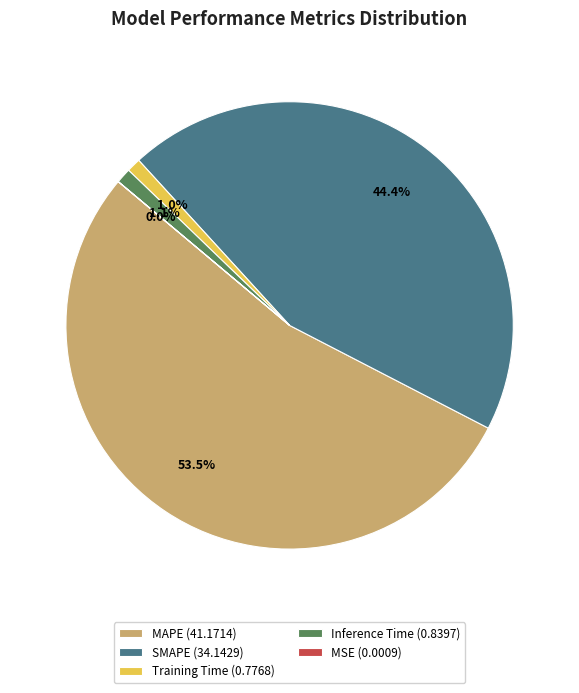

Is there a majority slice in this chart?

Yes